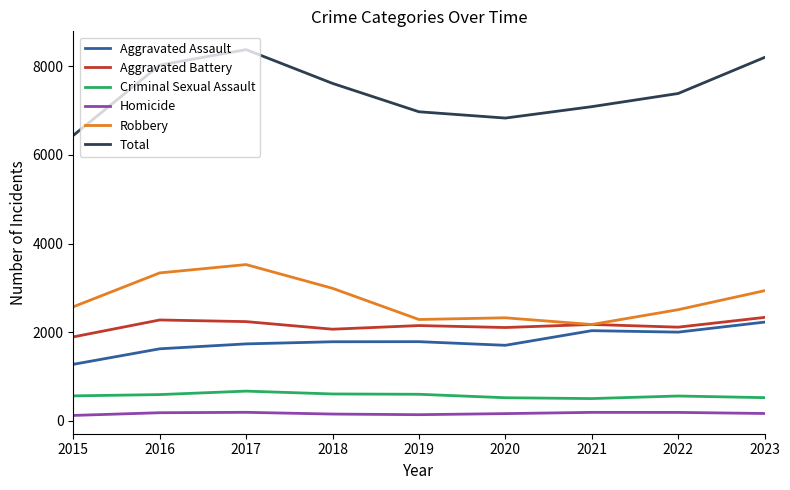

The Aggravated Battery series shows 1895 at 2015. True or false?

True